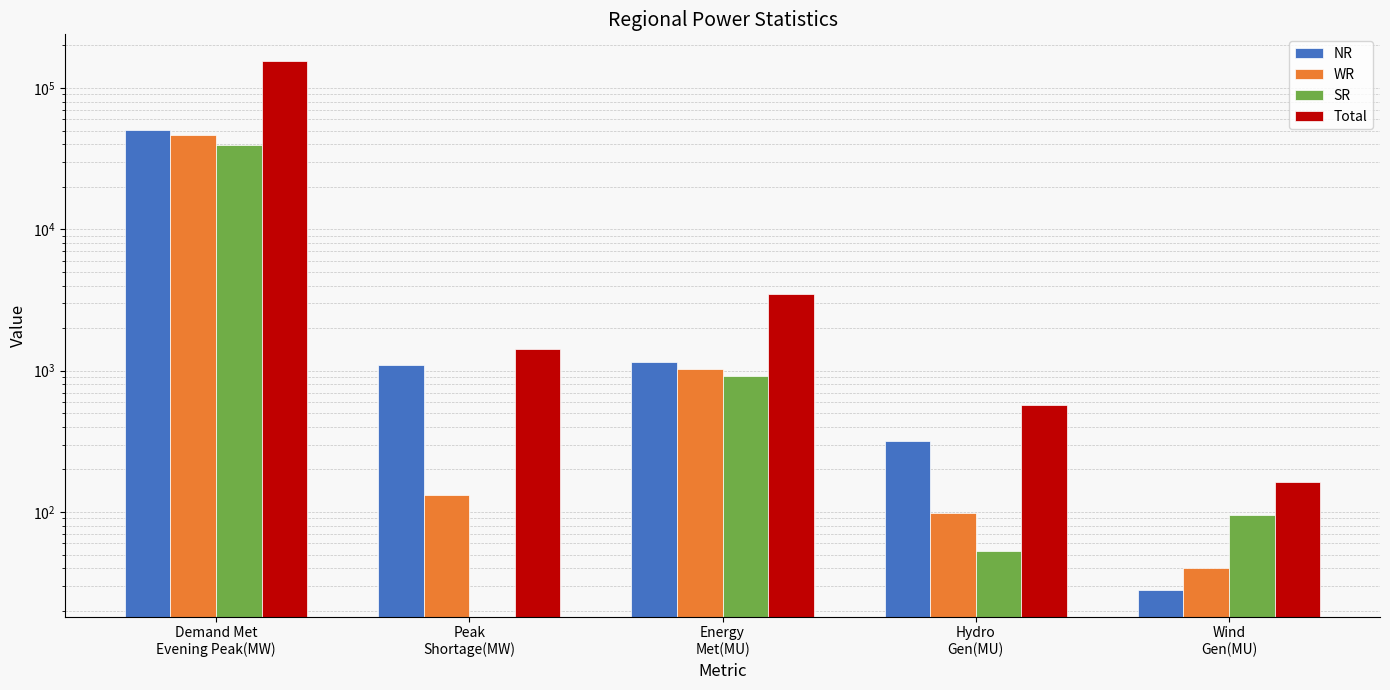

Reading right to left, transcribe all the data shown in this chart.

NR: 28	317	1147	1106	50668
WR: 40	98	1033	132	46251
SR: 96	53	917	0	39324
Total: 164	571	3512	1419	155841